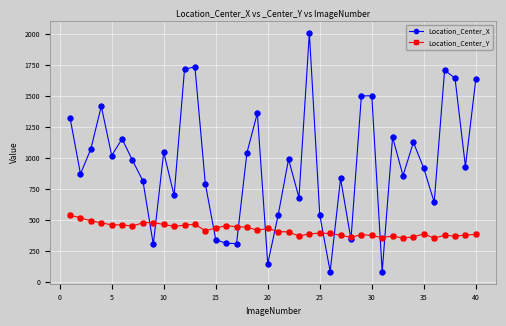

Which series has the largest range (max minus min)?

Location_Center_X